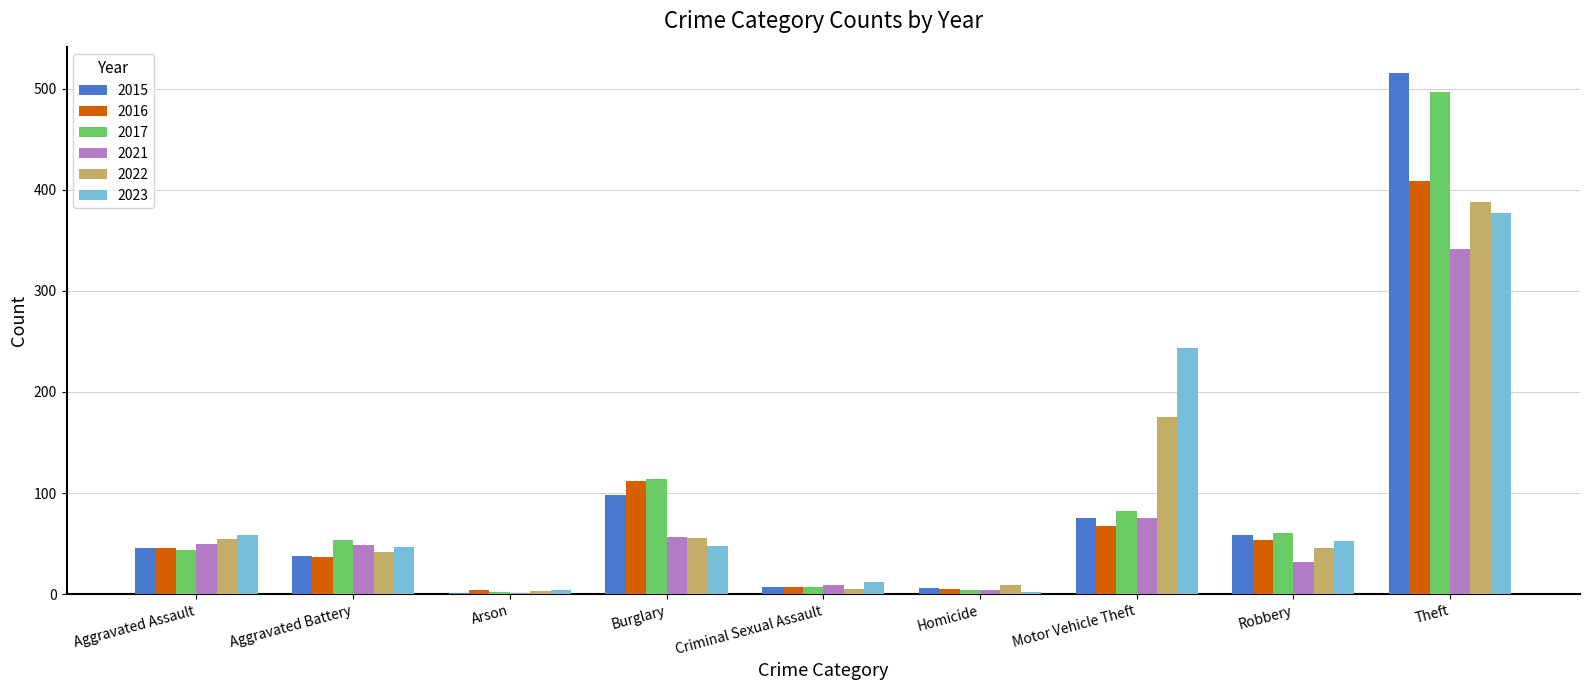

Which category has the highest value in the 2021 series?

Theft